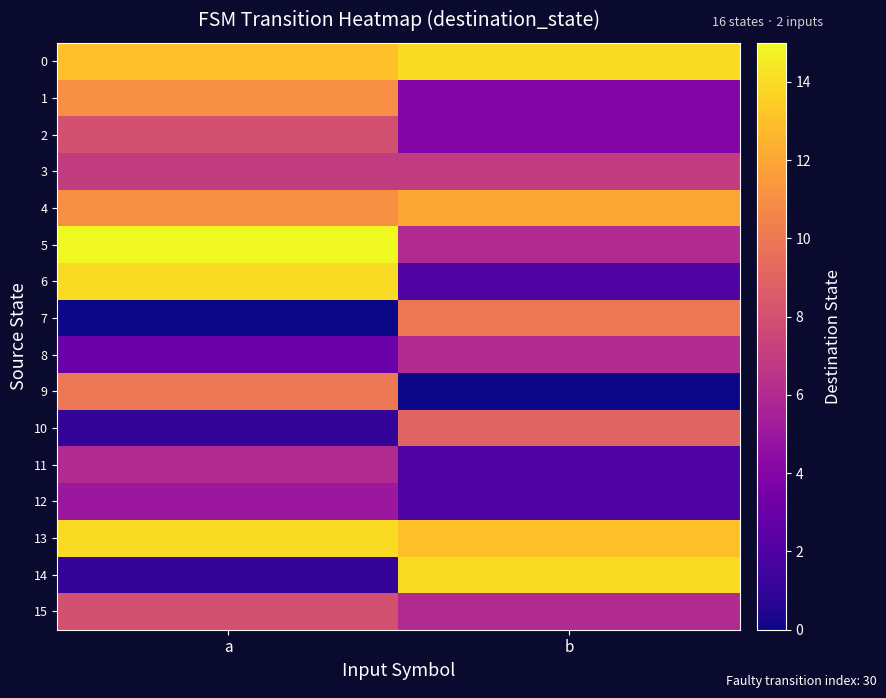

How many distinct data groups are displayed?

16